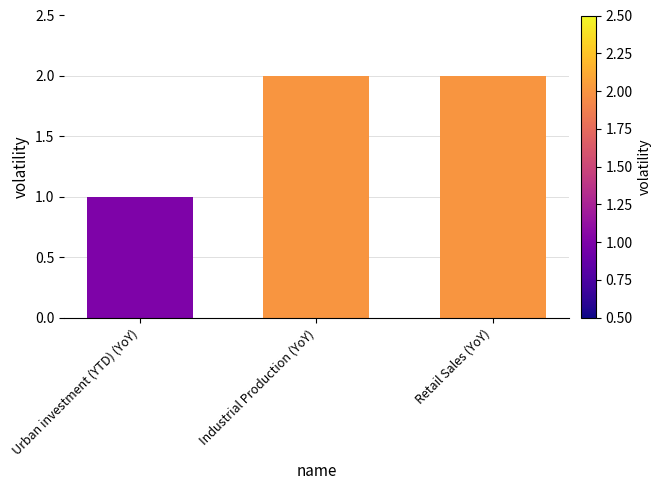

Which label corresponds to the smallest value in the chart?

Urban investment (YTD) (YoY)